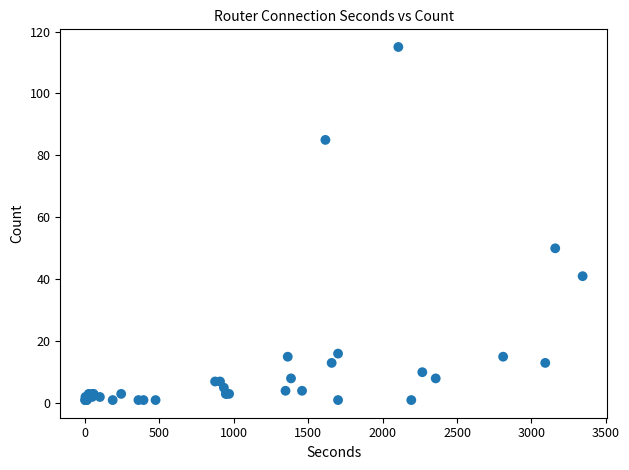

What Y value in the scatter plot is closest to 58?

50